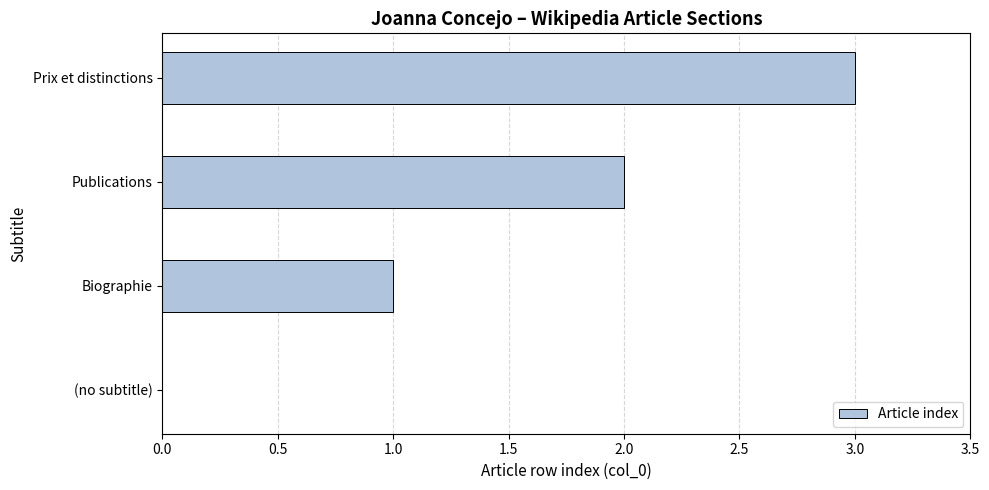

Read the value at Prix et distinctions.

3